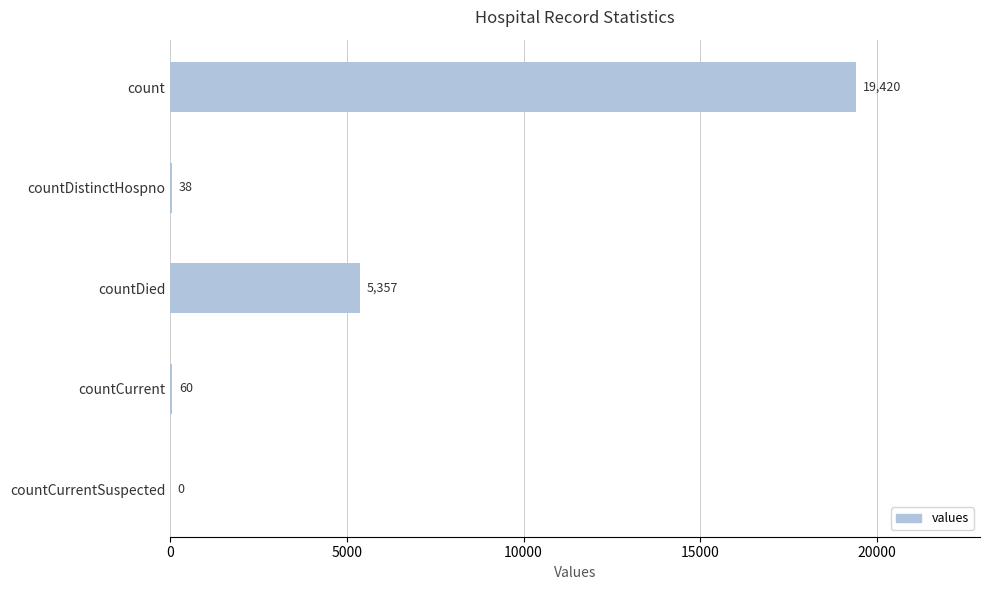

How many distinct data groups are displayed?

1